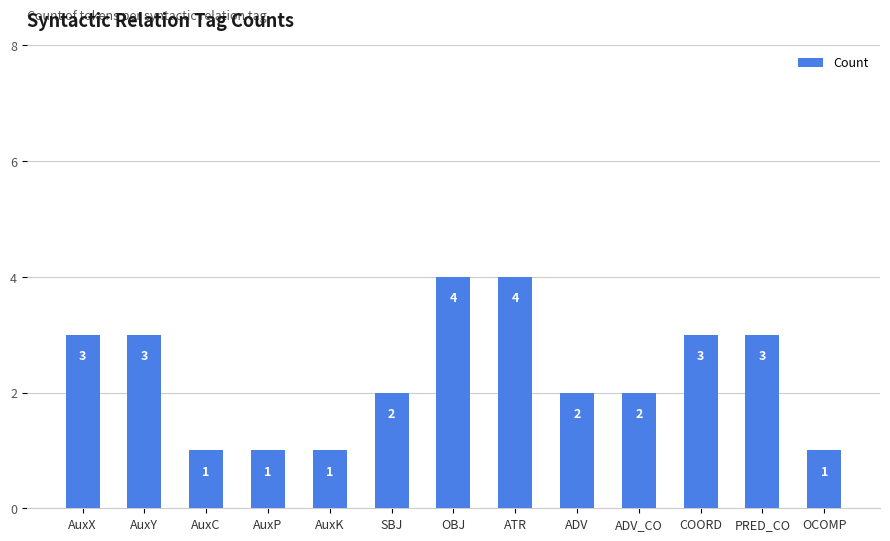

Where does the data first go above 2?

AuxX